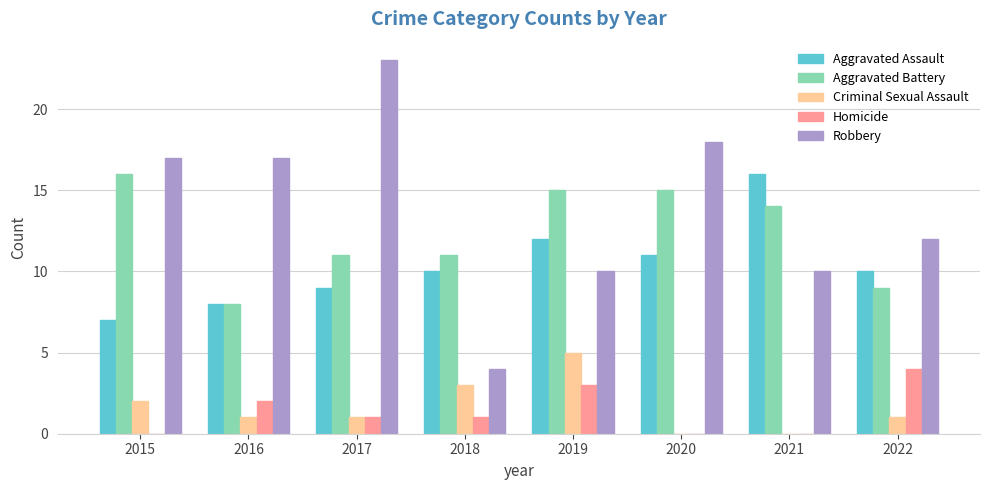

Does the chart contain stacked bars?

No